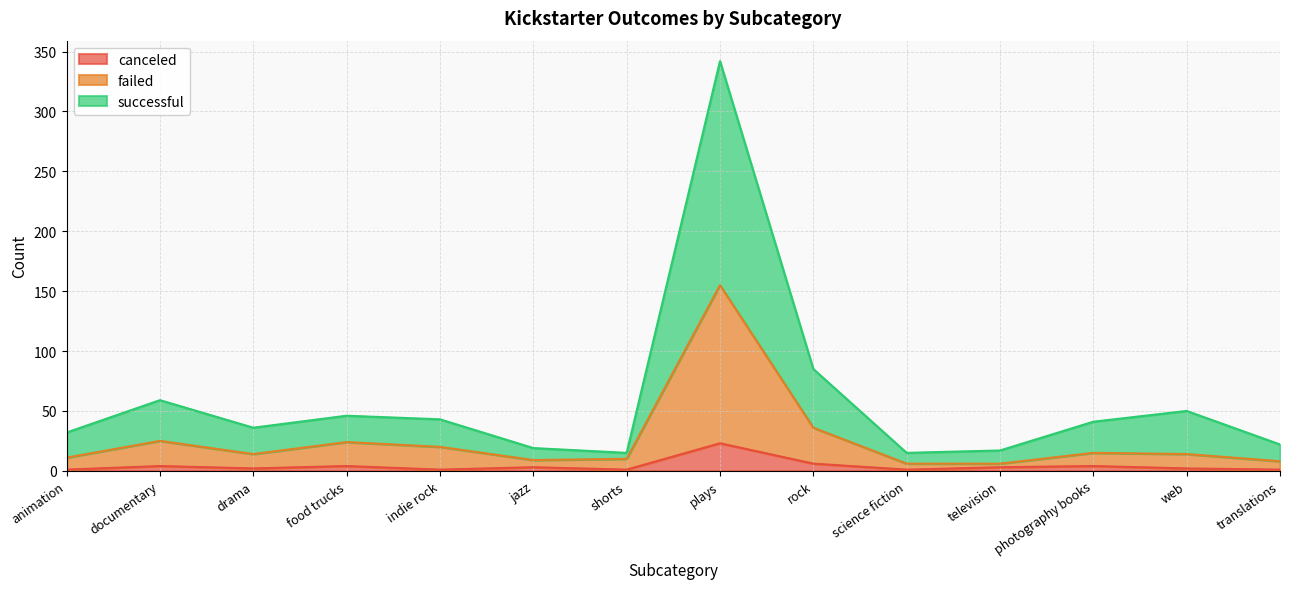

True or false: failed and successful cross at least once.

False